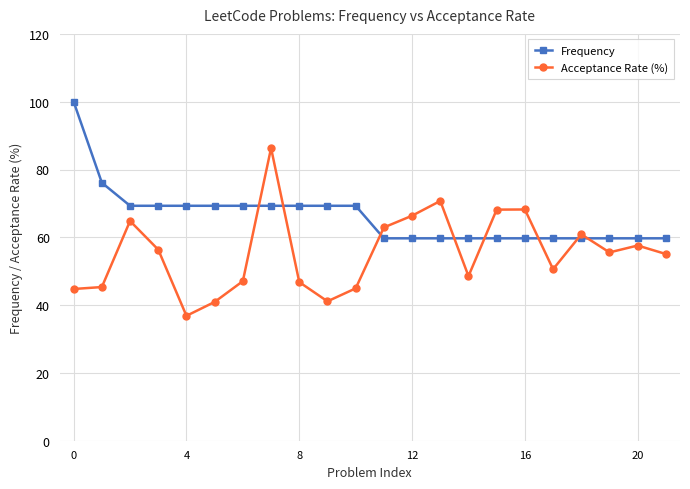

Which series has the largest total across all categories?

Frequency